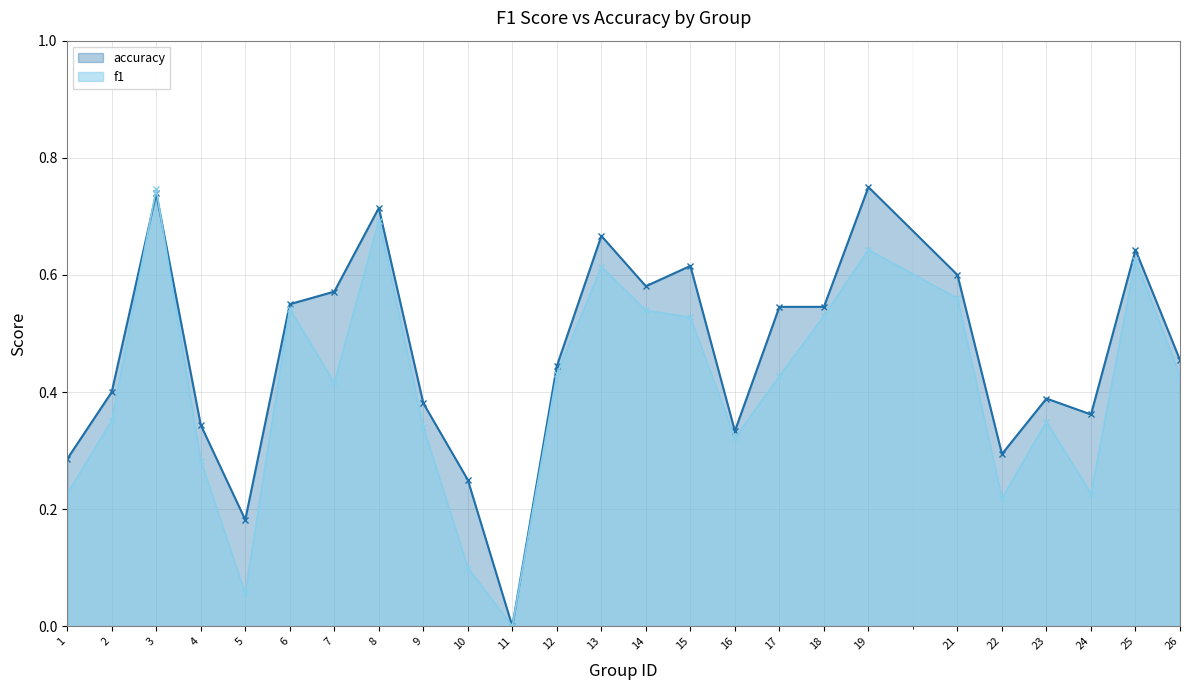

Between 1 and 22, which series saw the biggest shift?

accuracy